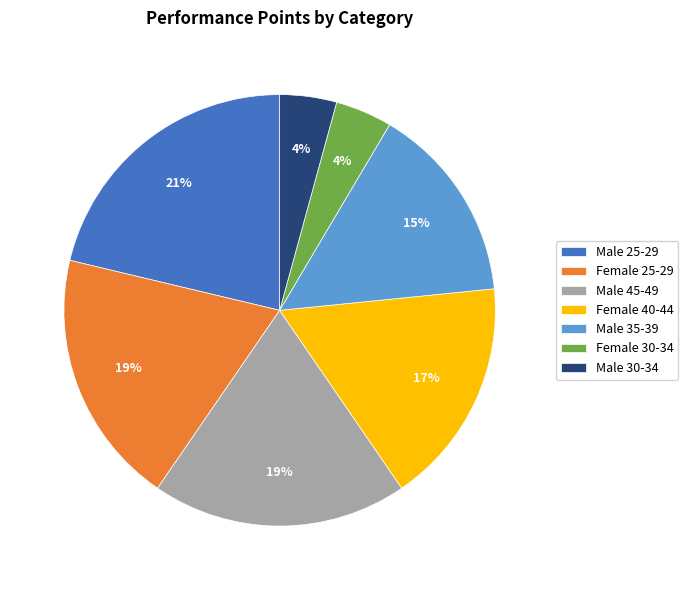

To the nearest percent, what is the average slice percentage?

14%